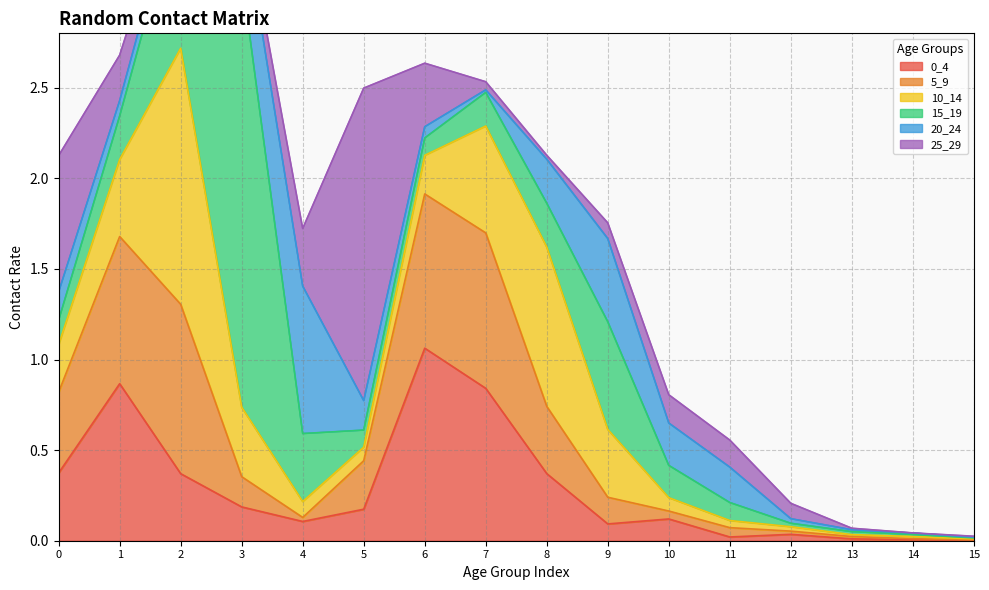

Between which two adjacent categories do 5_9 and 25_29 first intersect?

0 and 1